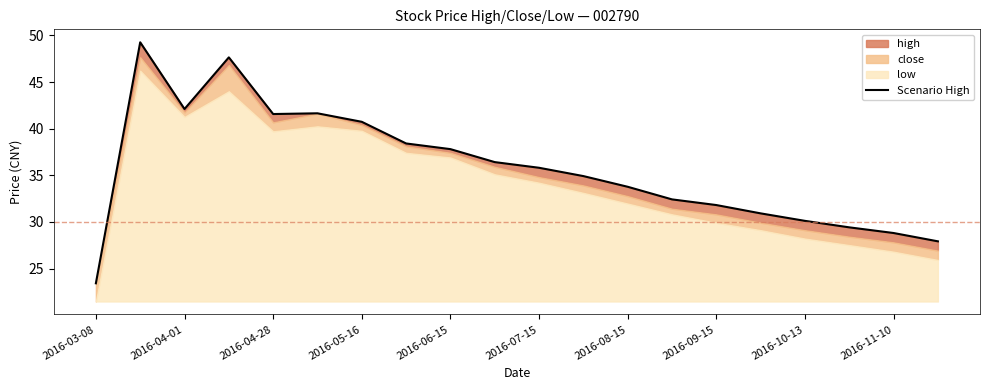

The chart shows a value of 35.8 at 2016-07-15. True or false?

True